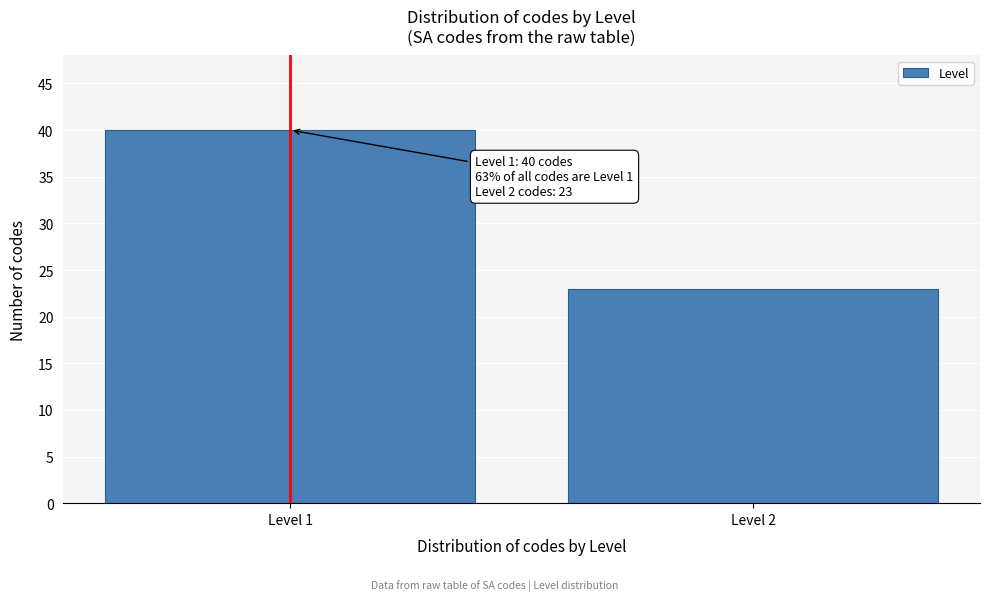

Reading left to right, extract all data points from this chart.

Level 1=40	Level 2=23